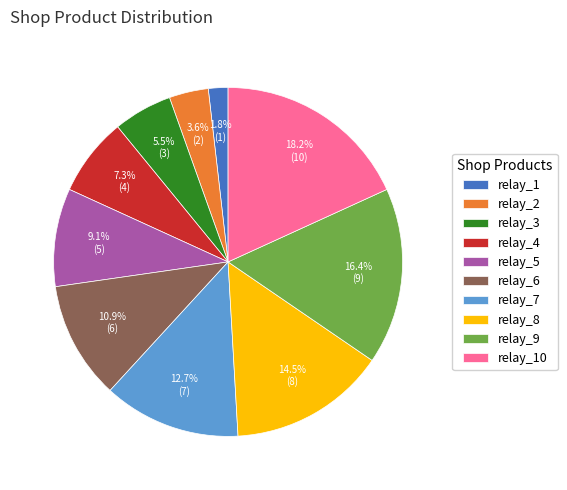

What percentage is the relay_10 slice, to the nearest percent?

18%